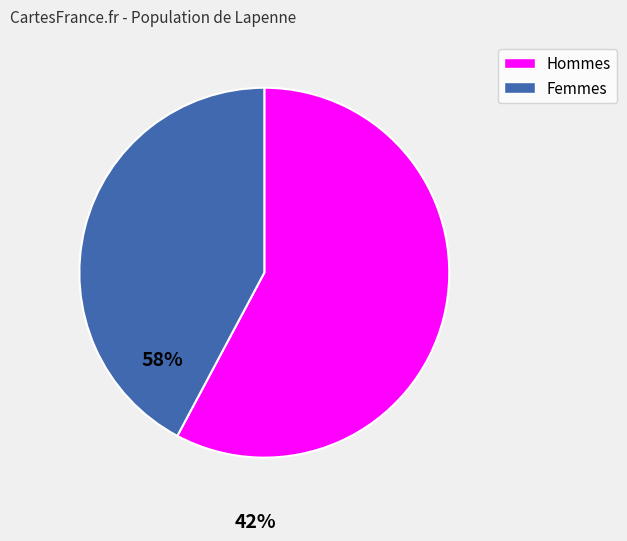

Is there any slice that represents more than half of the pie?

Yes